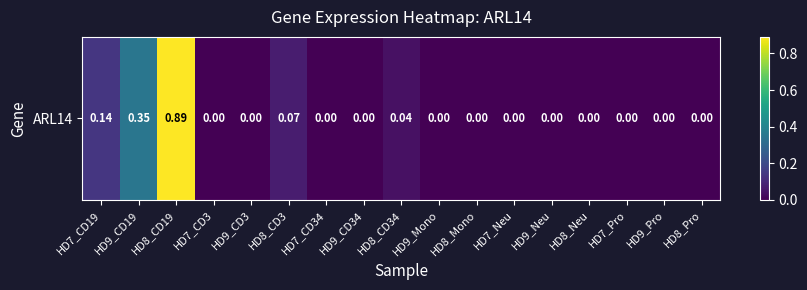

Which label corresponds to the smallest value in the chart?

HD7_CD3